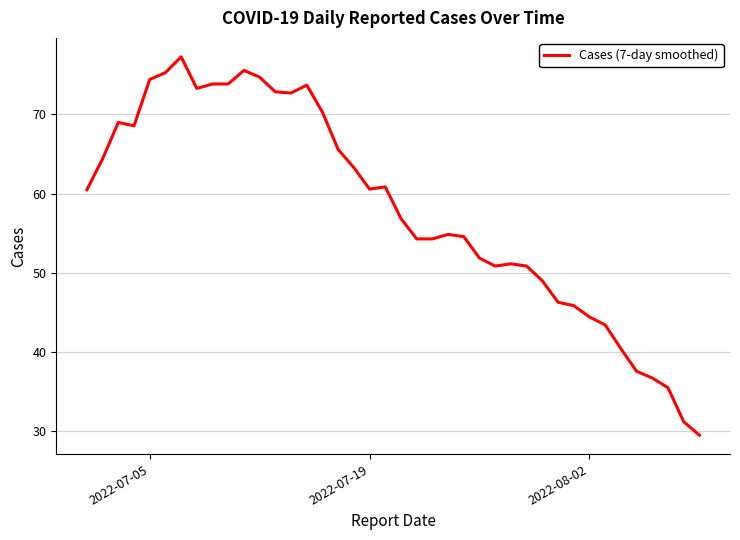

What is the difference between the maximum and minimum values?

47.8